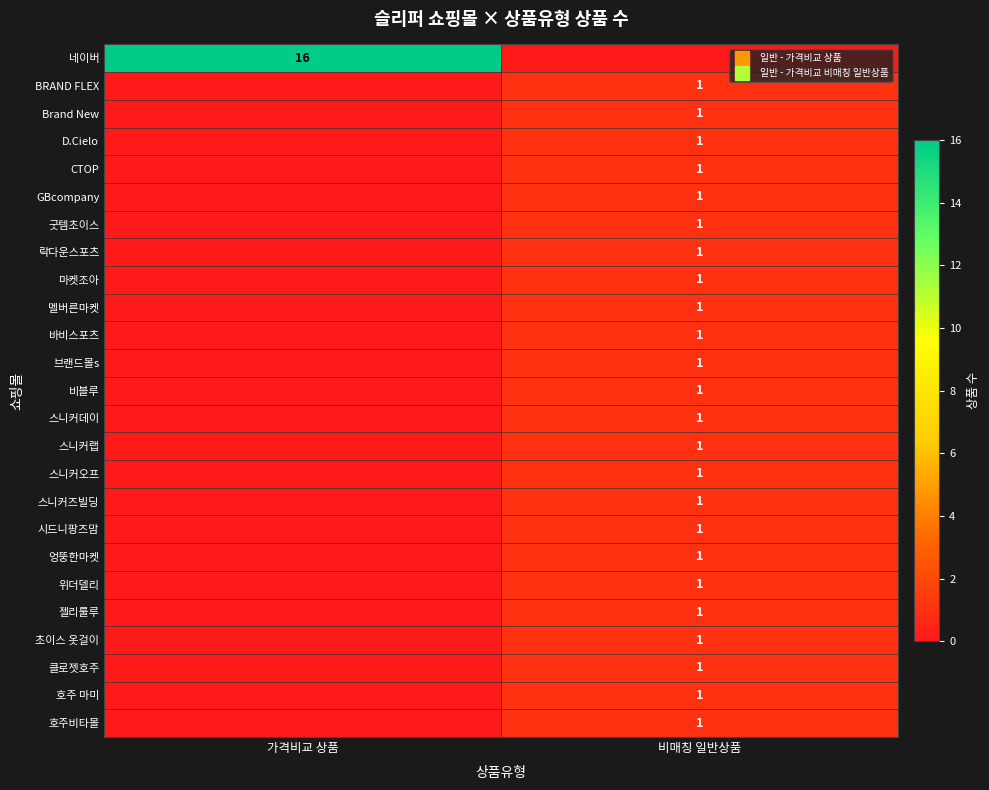

The value of 스니커오프 at 비매칭 일반상품 is 1. True or false?

True